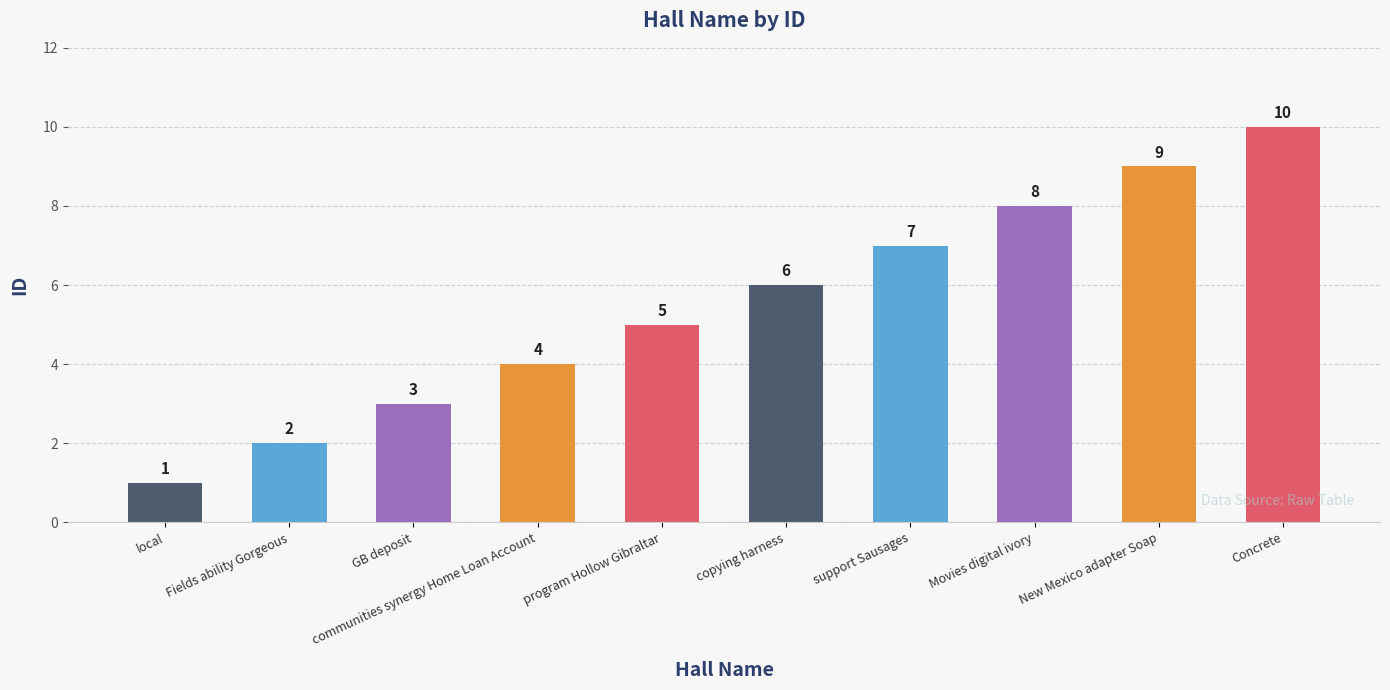

Does the chart contain stacked bars?

No